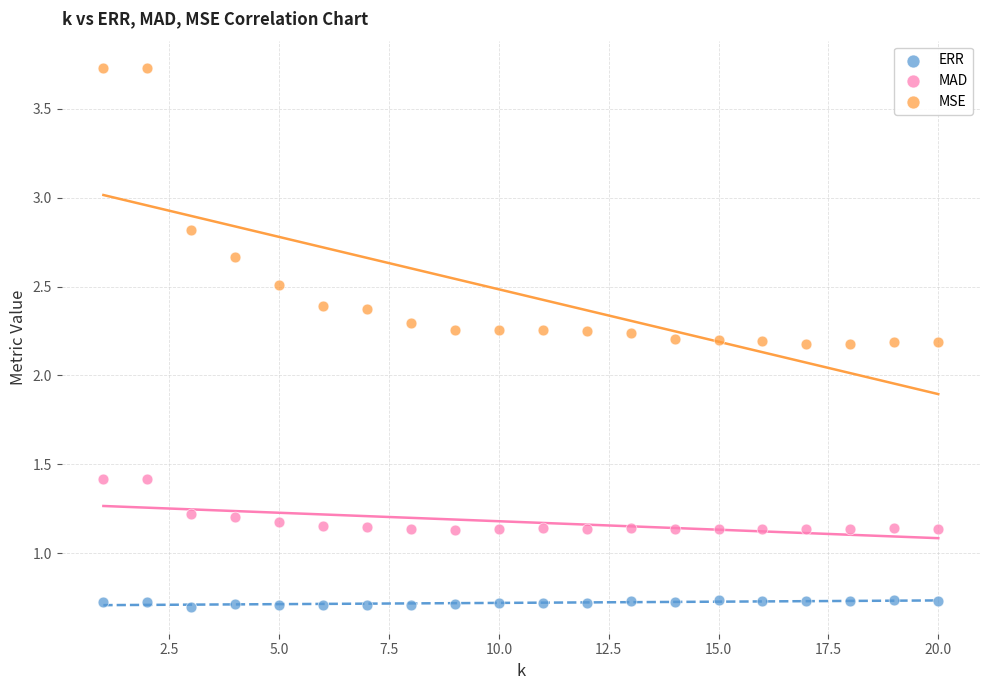

Which series contains the highest Y value?

MSE